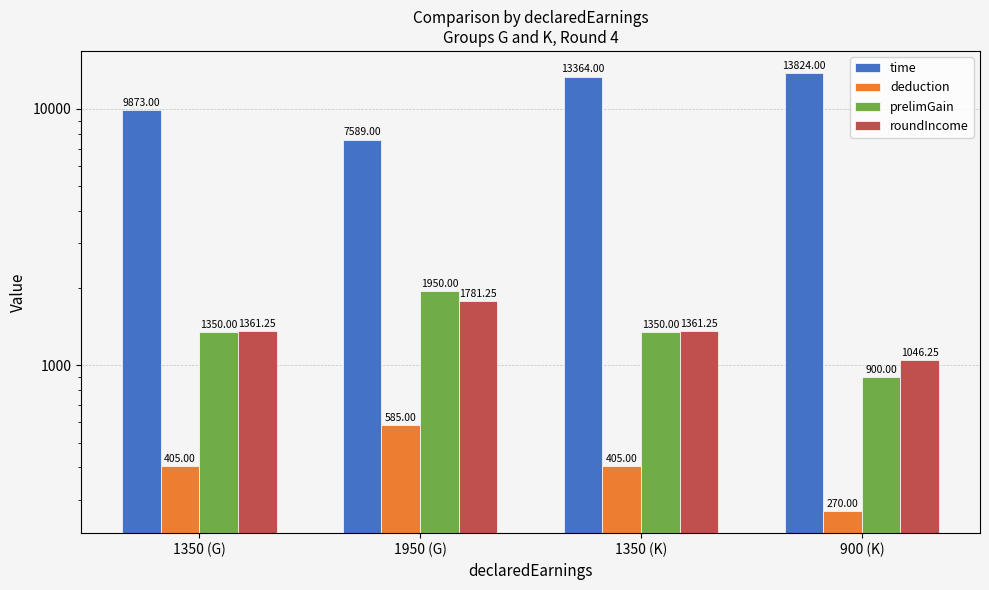

At which category does the chart reach its minimum across all series?

900 (K)